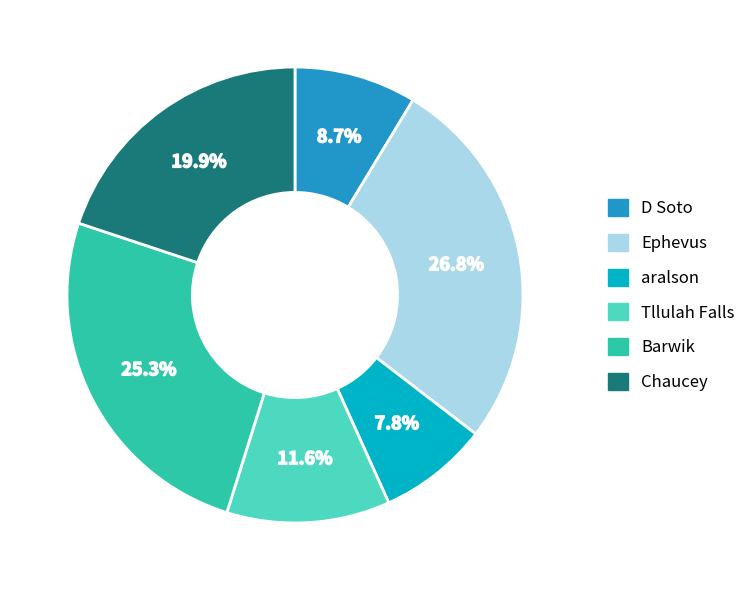

To the nearest percent, what percentage of the pie is Ephevus?

27%